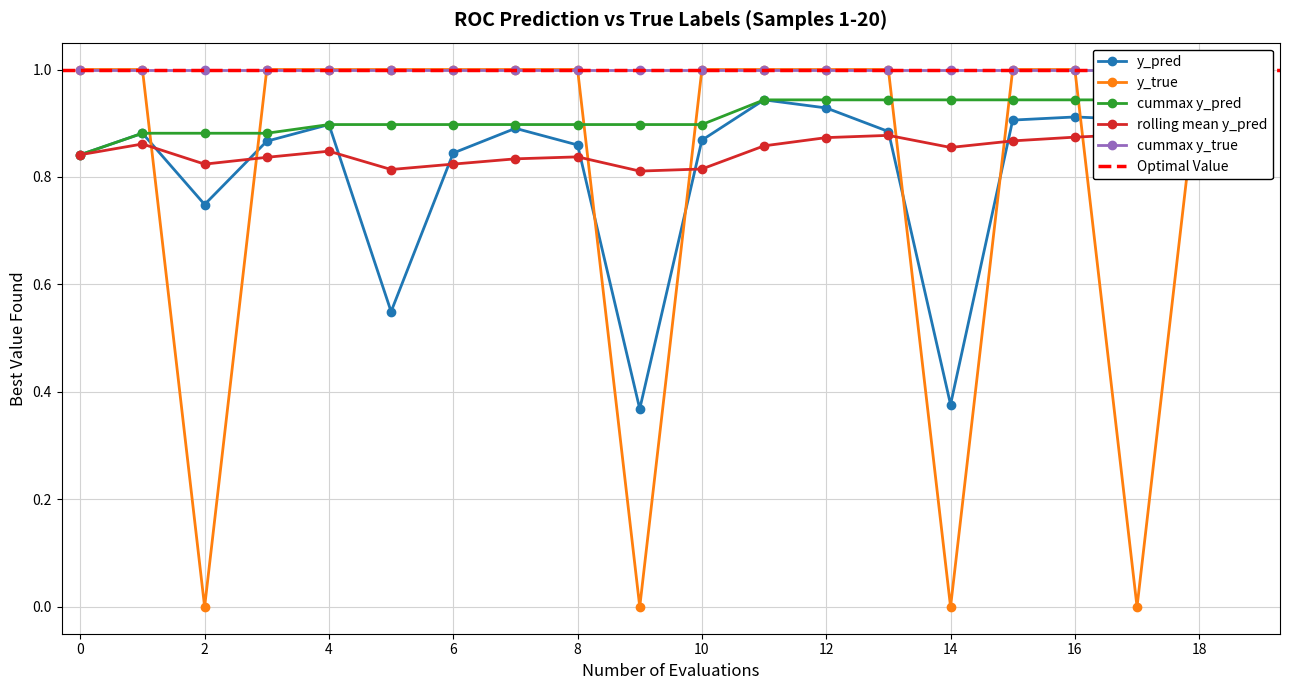

The value of y_pred at 6 is 1.4. True or false?

False